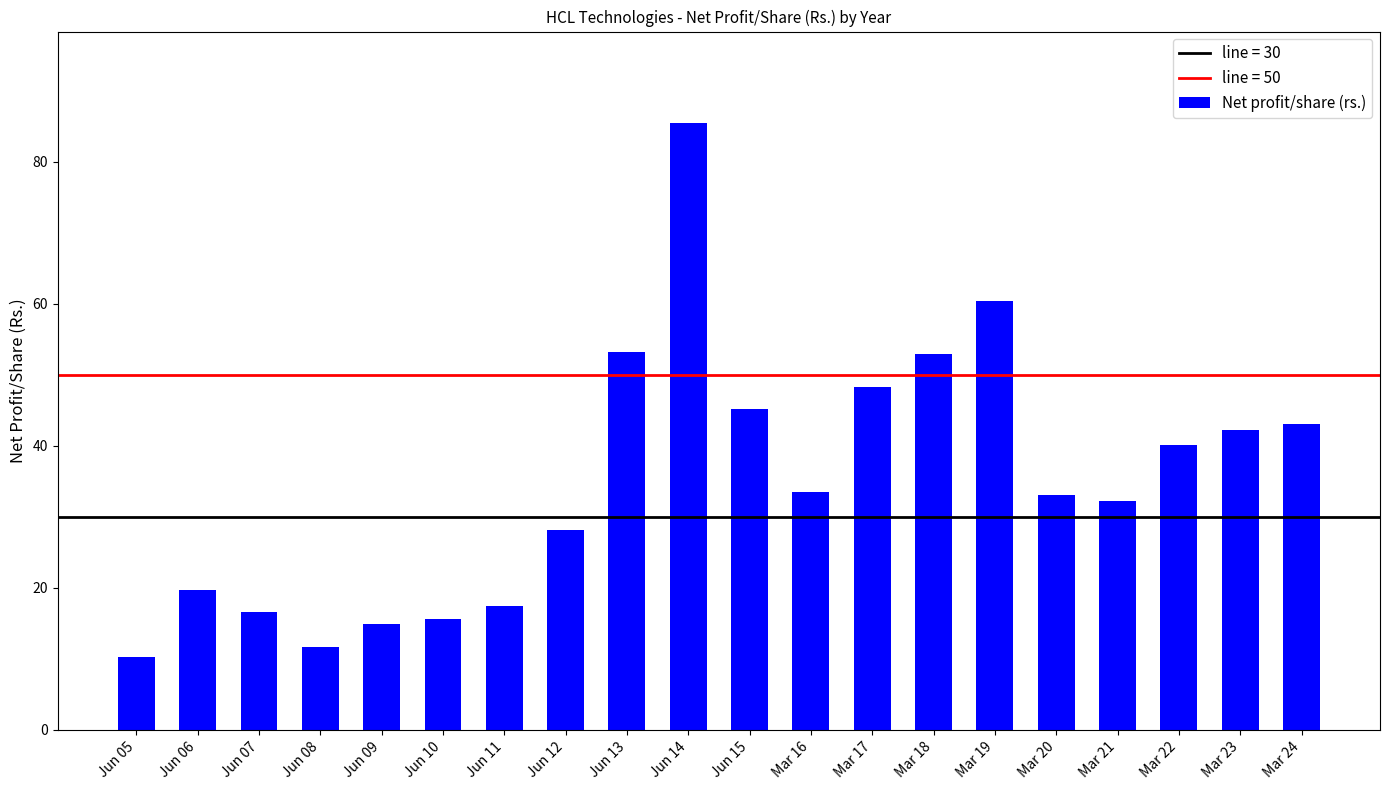

What is the change in value from Jun 06 to Mar 20?

+13.3